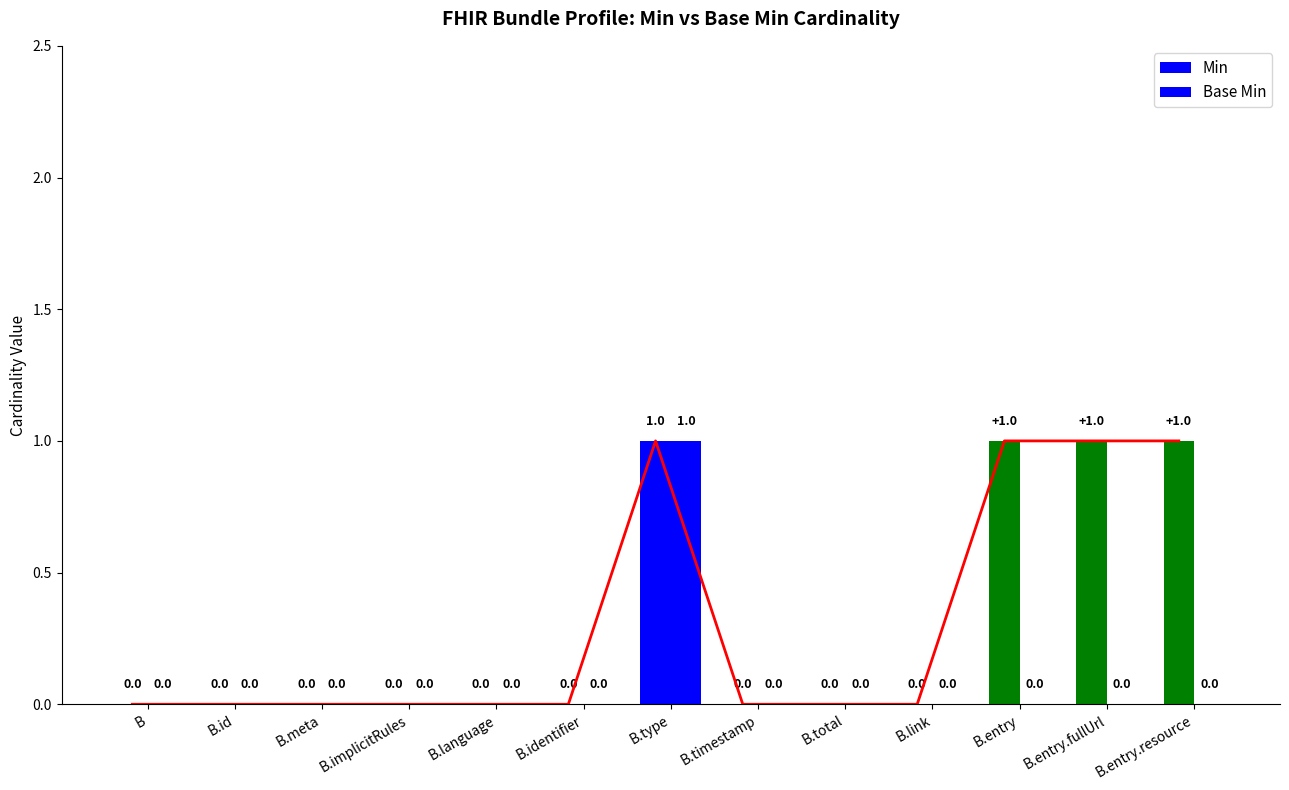

How many bars are there in each group?

2